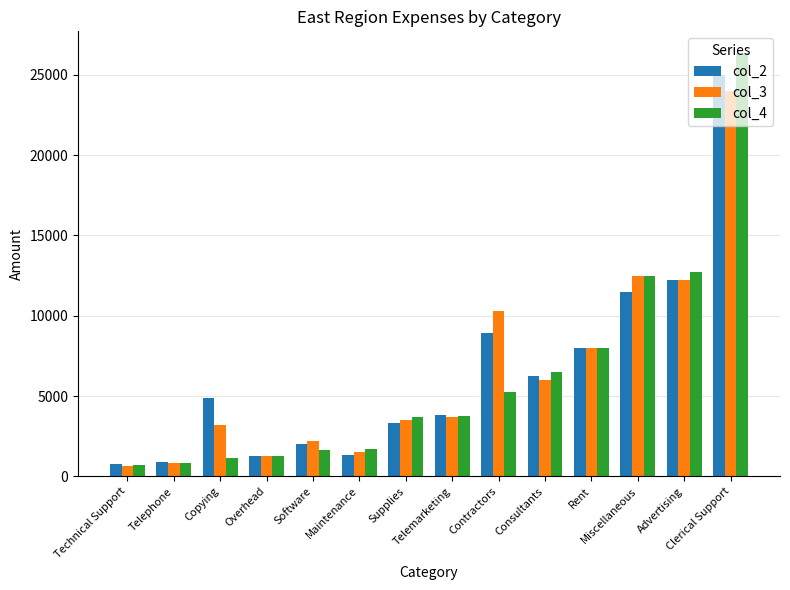

Which series has the widest spread of values?

col_4